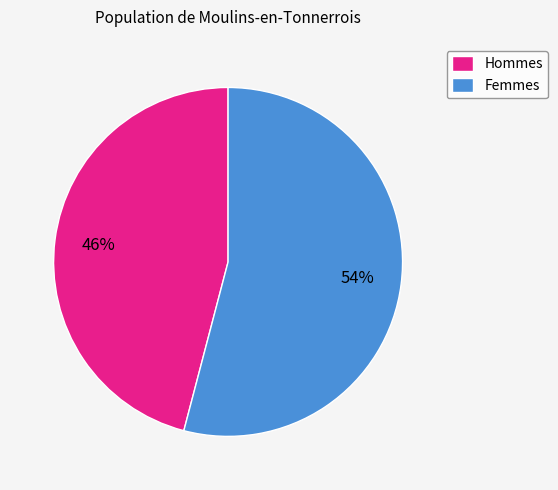

To the nearest percent, what is the average slice percentage?

50%